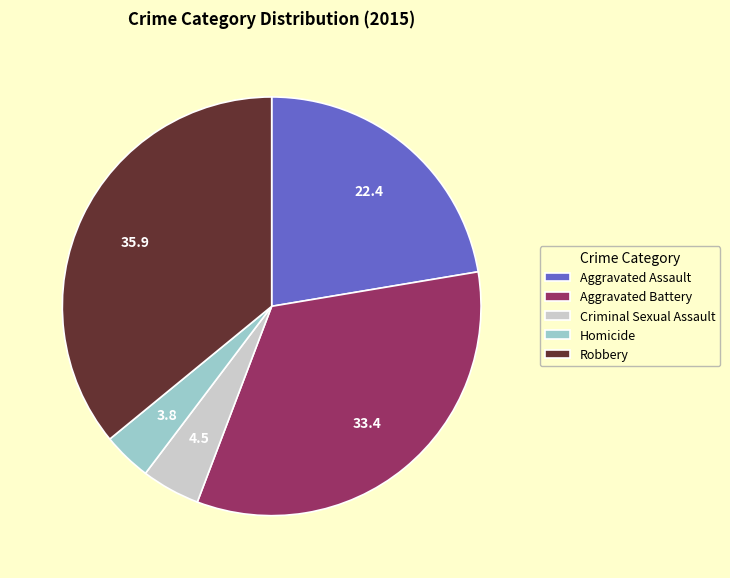

Does Aggravated Assault account for over 50% of the chart?

No